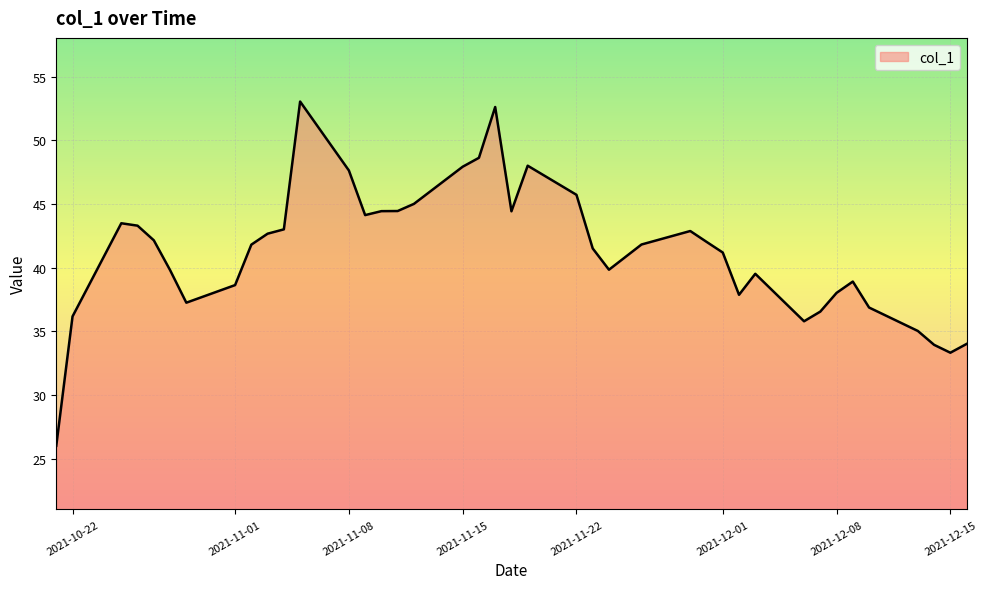

What is the smallest value displayed?

26.0